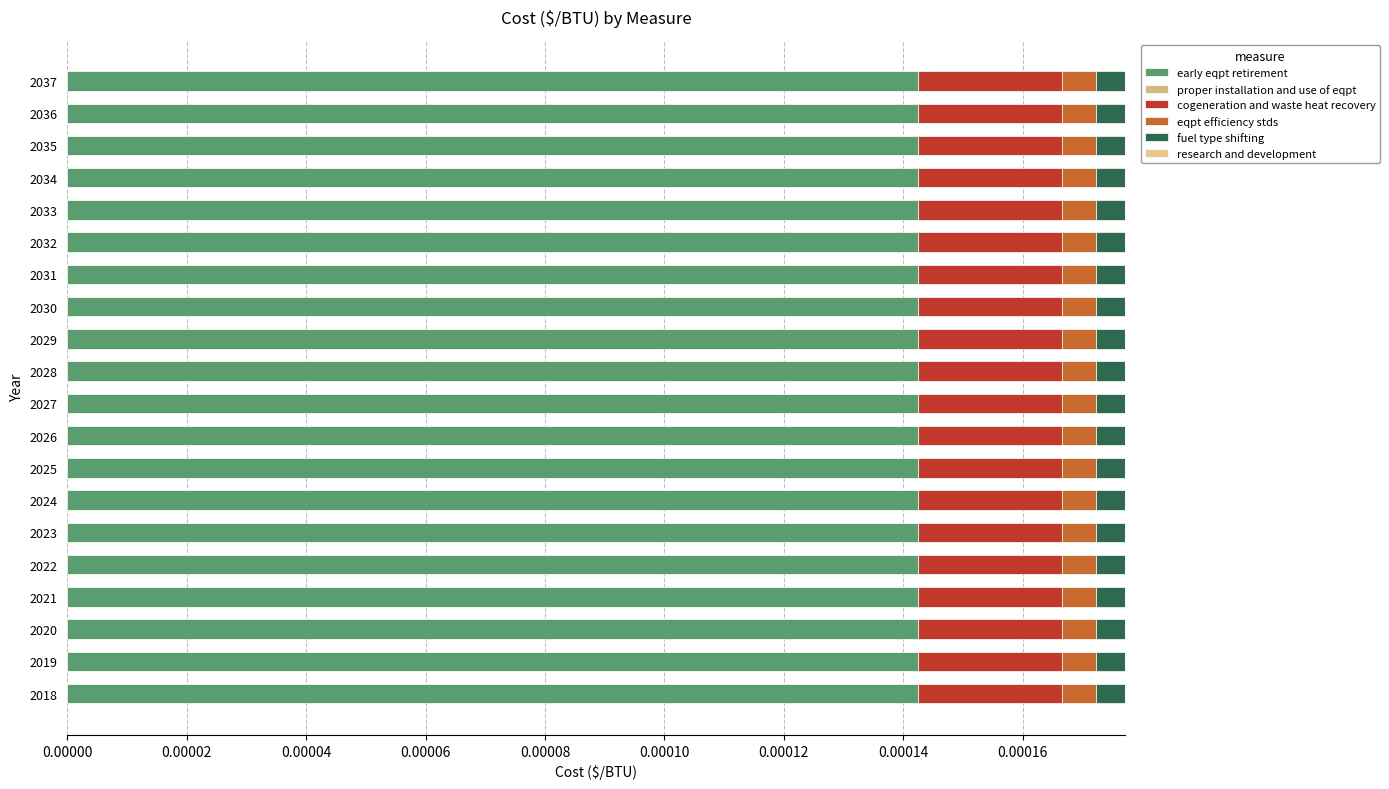

True or false: cogeneration and waste heat recovery has a value of 0.0 at 2031.

False